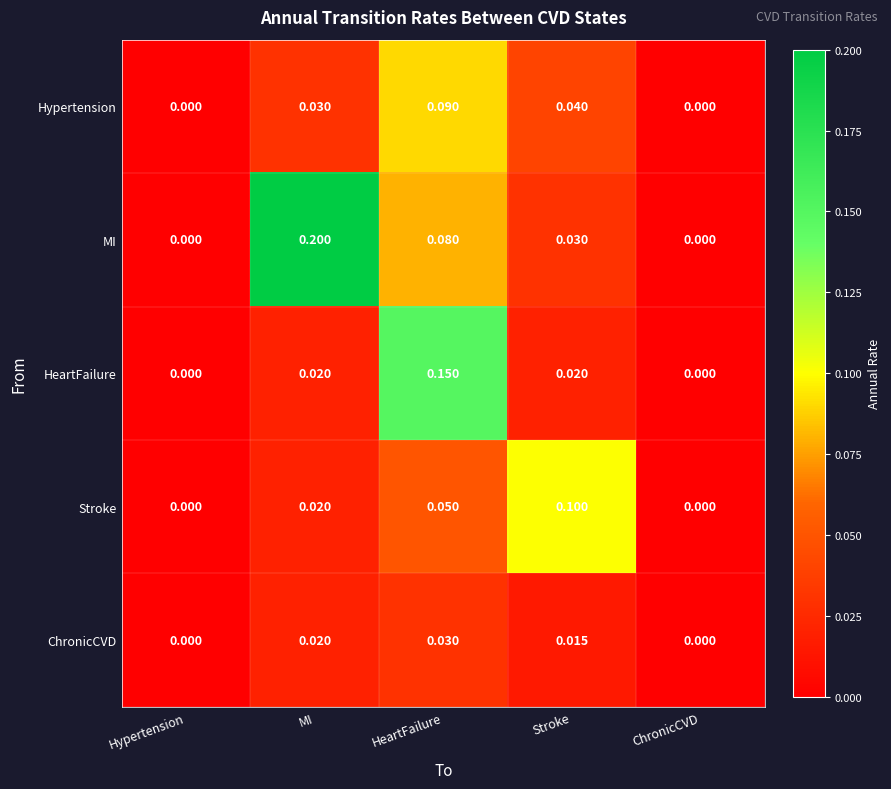

Which series has the largest total across all categories?

MI